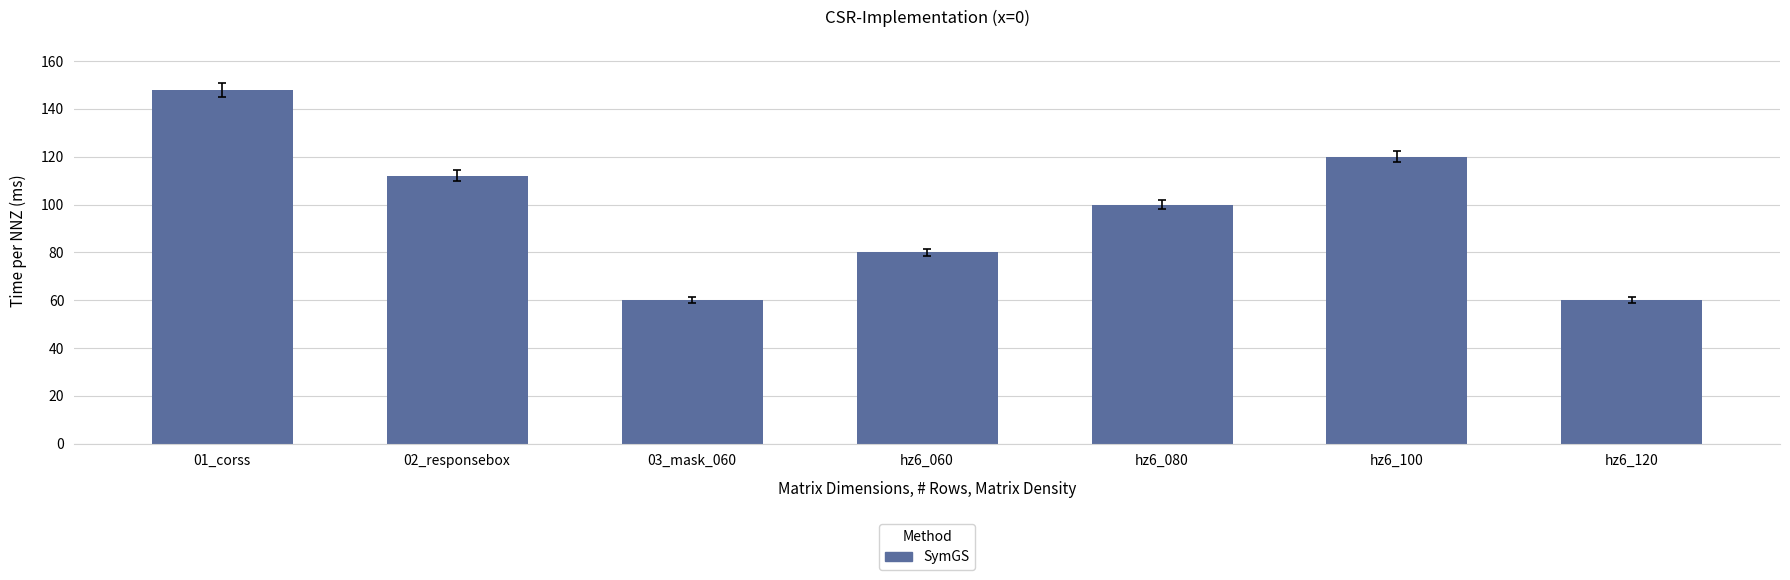

What position from the left is 01_corss?

1